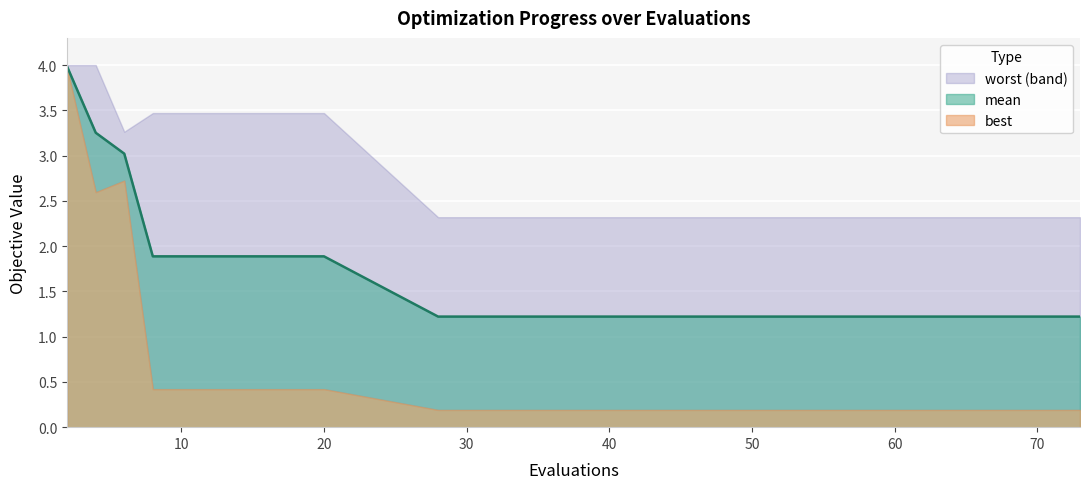

True or false: worst and mean intersect in this chart.

False